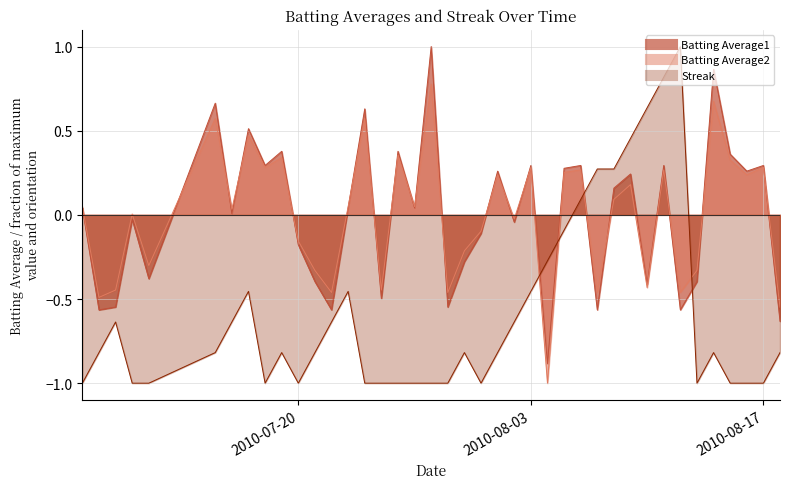

At which category is the sum across all series the highest?

2010-08-11